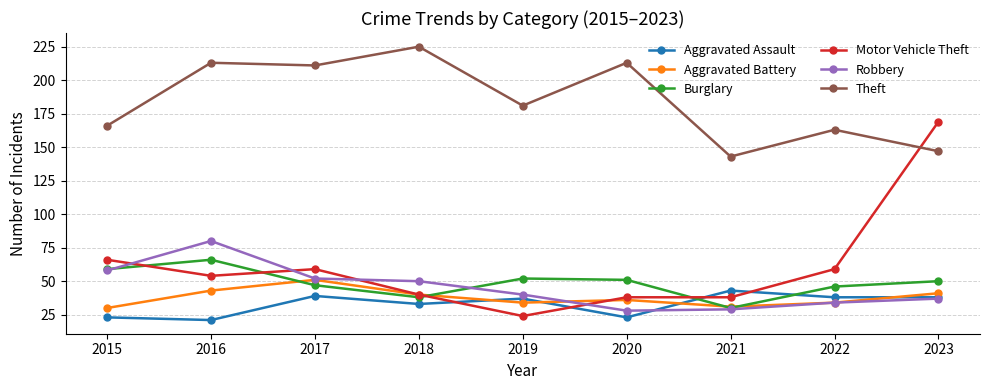

Where does the Burglary series first go above 50?

2015